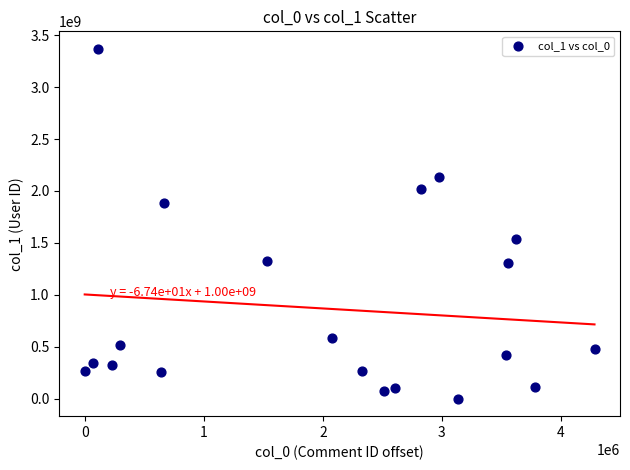

What is the range of Y values (max minus min)?

3368071429